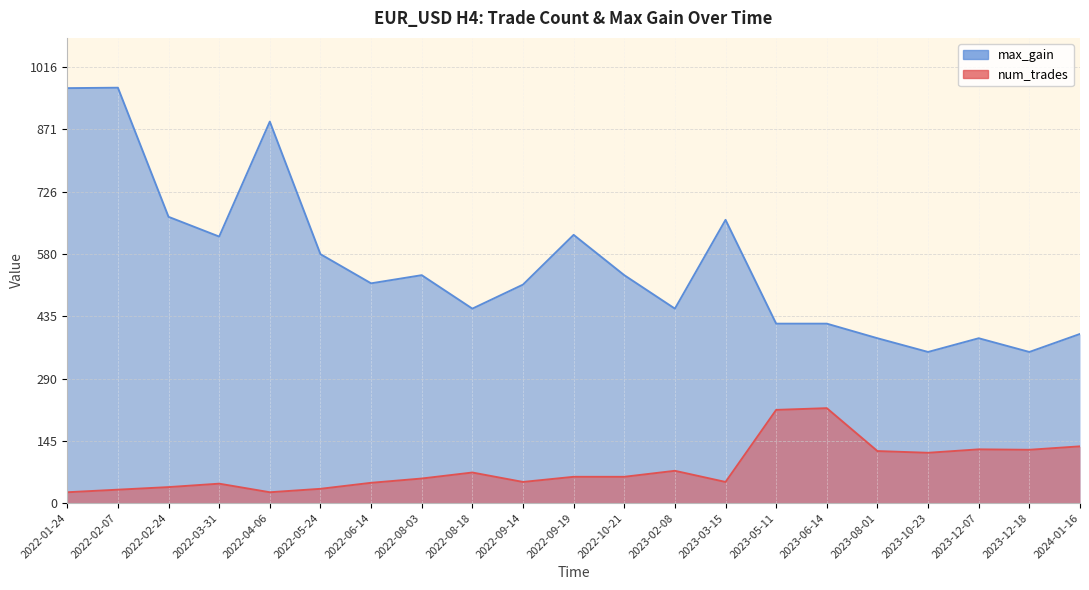

The value of max_gain at 2022-02-07 is 968. True or false?

True